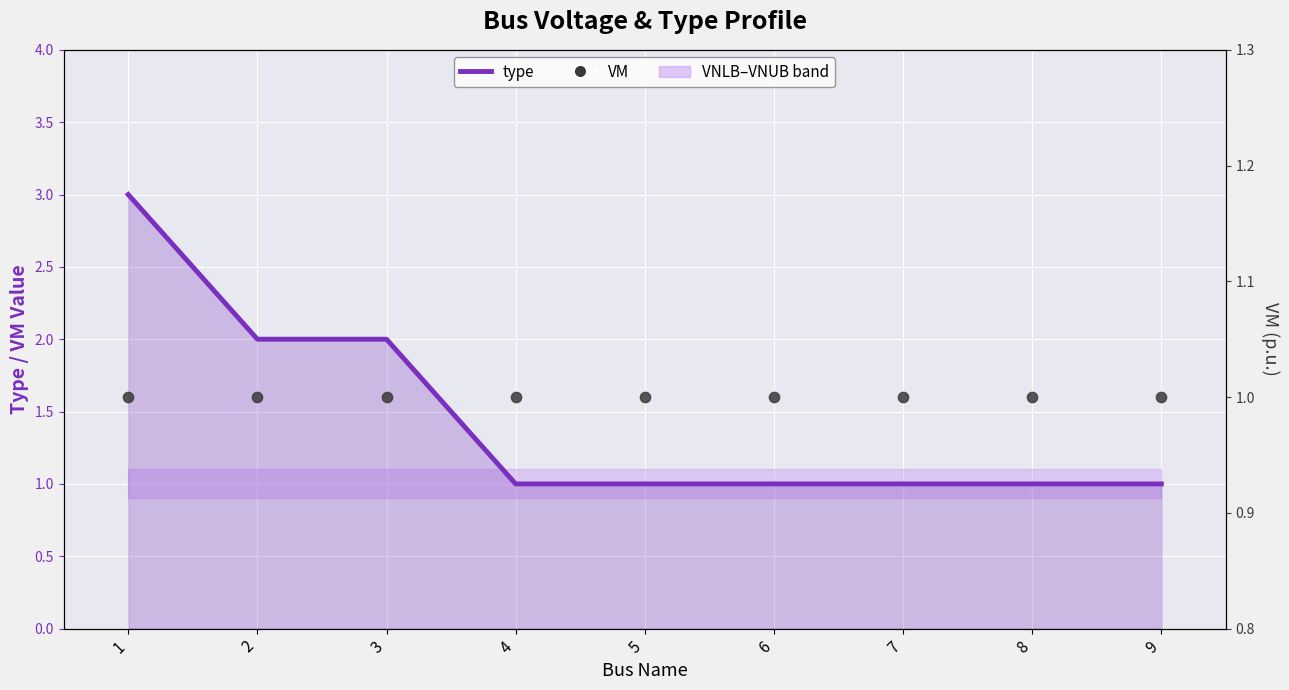

Which series contains the highest Y value?

type